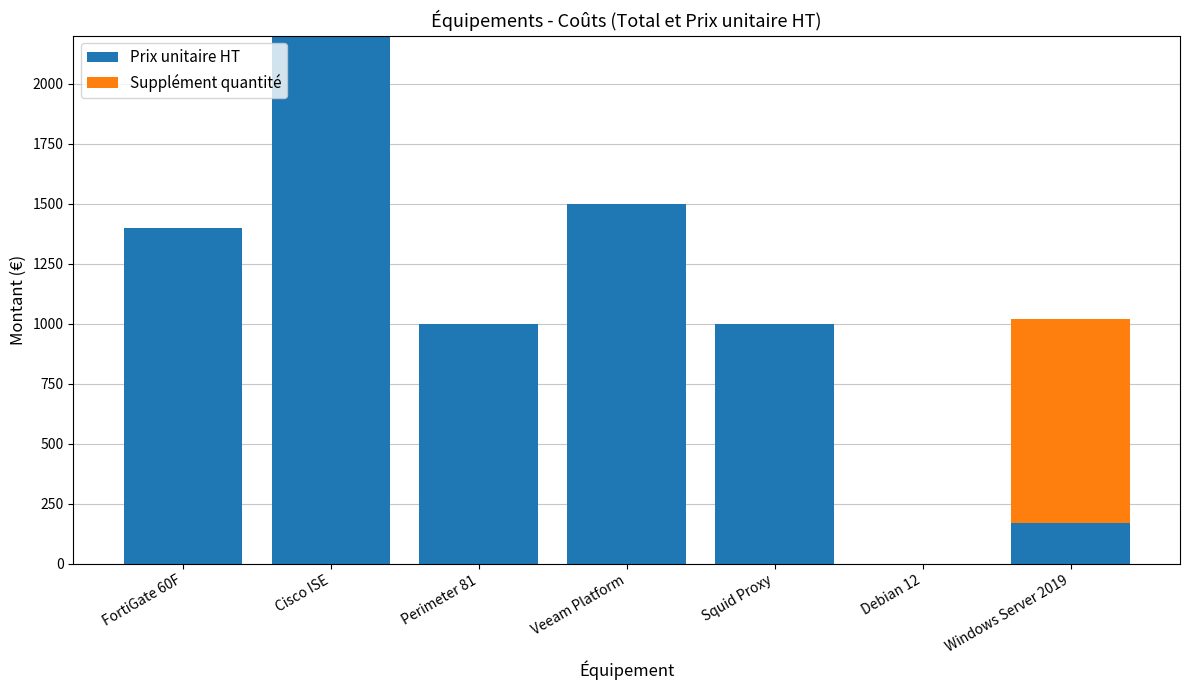

Does the chart contain stacked bars?

Yes